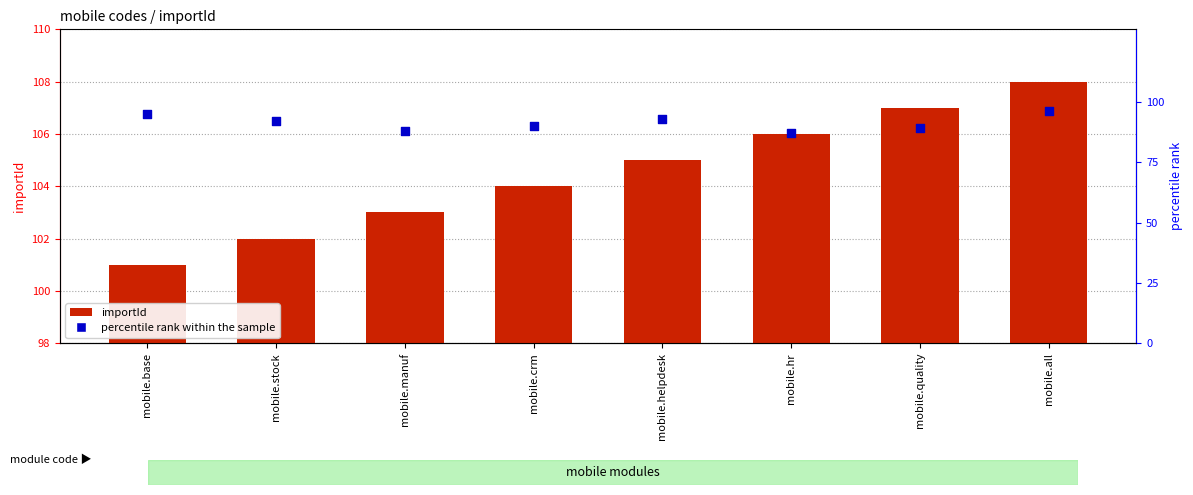

Which series contains the highest Y value?

importId